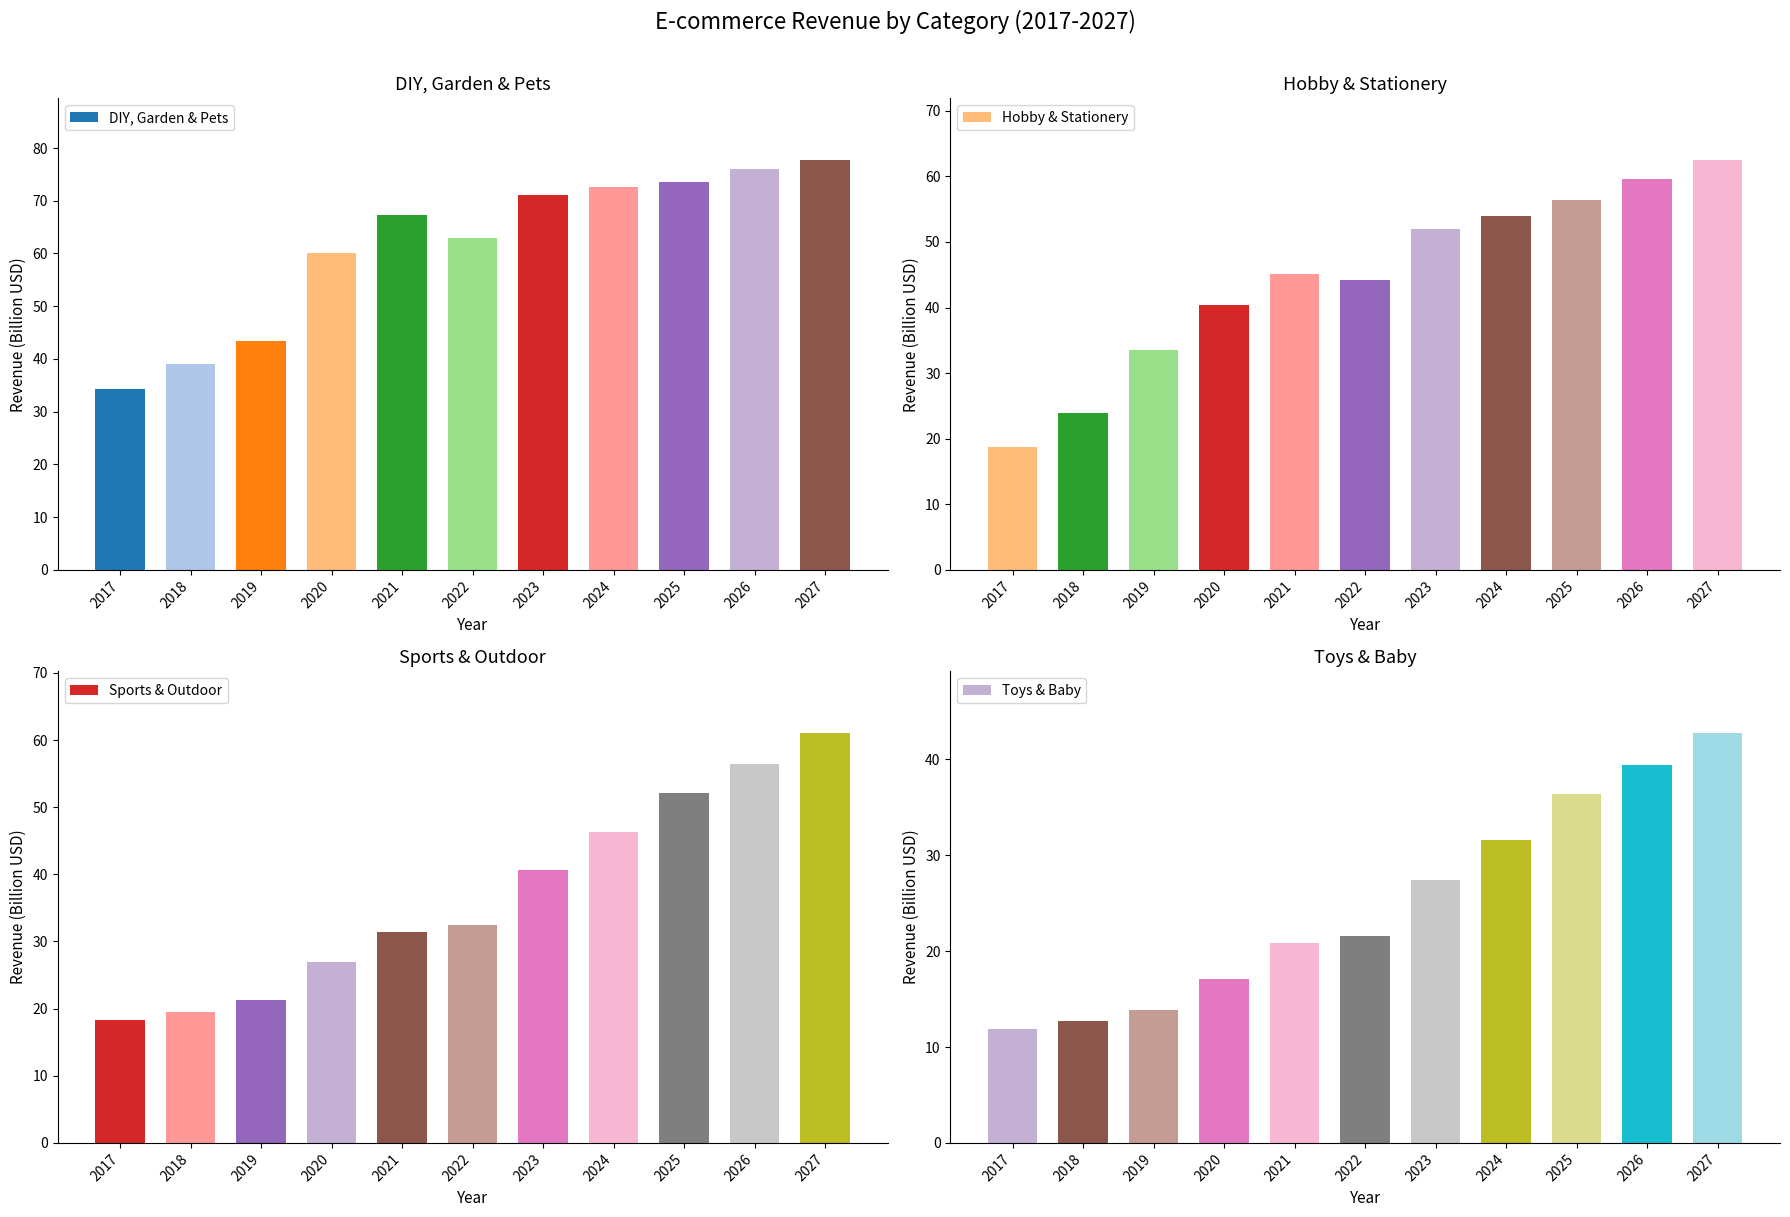

Where is Sports & Outdoor nearest to the value 39?

2023